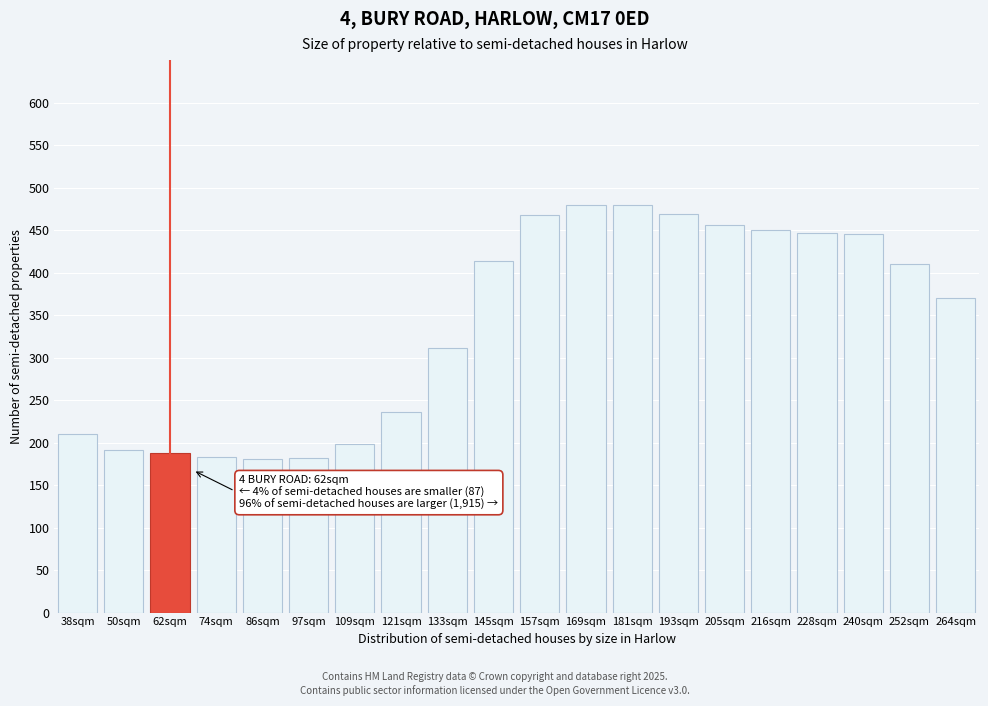

The value at 121sqm is 141.8. True or false?

False